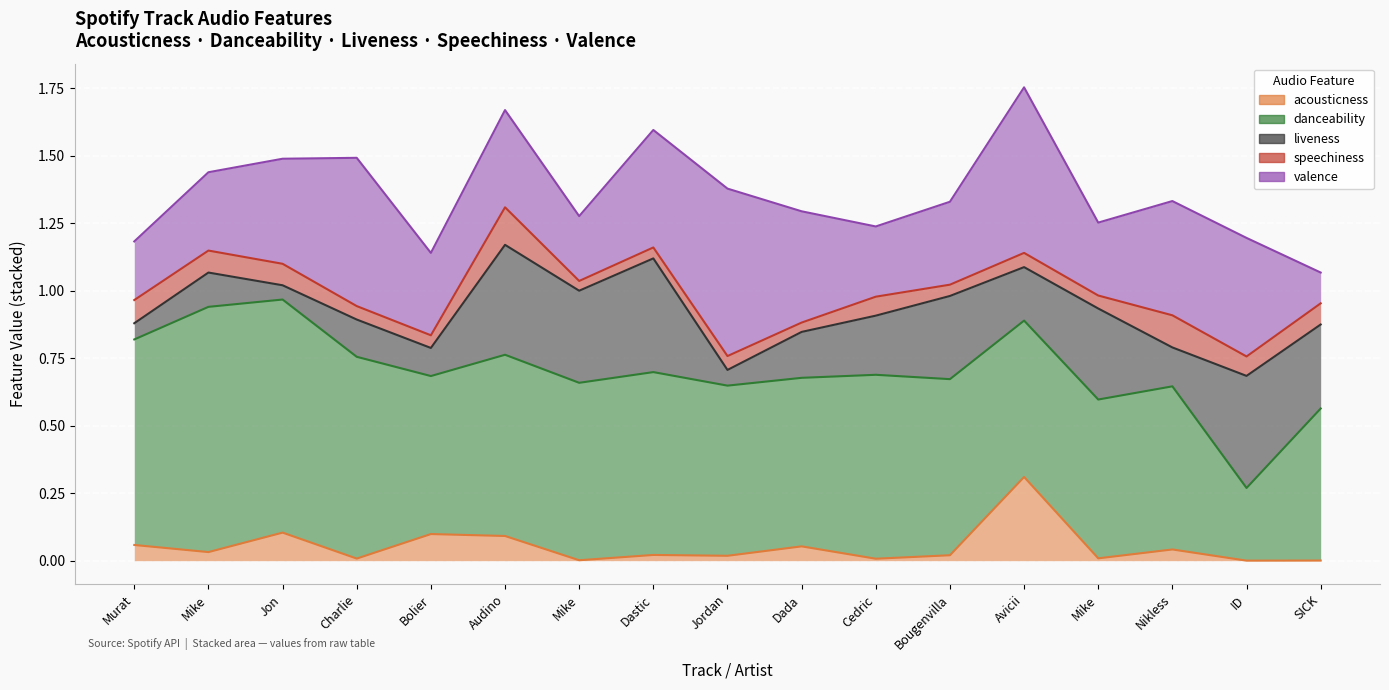

Where is the first local minimum for valence?

Bolier Joe Stone